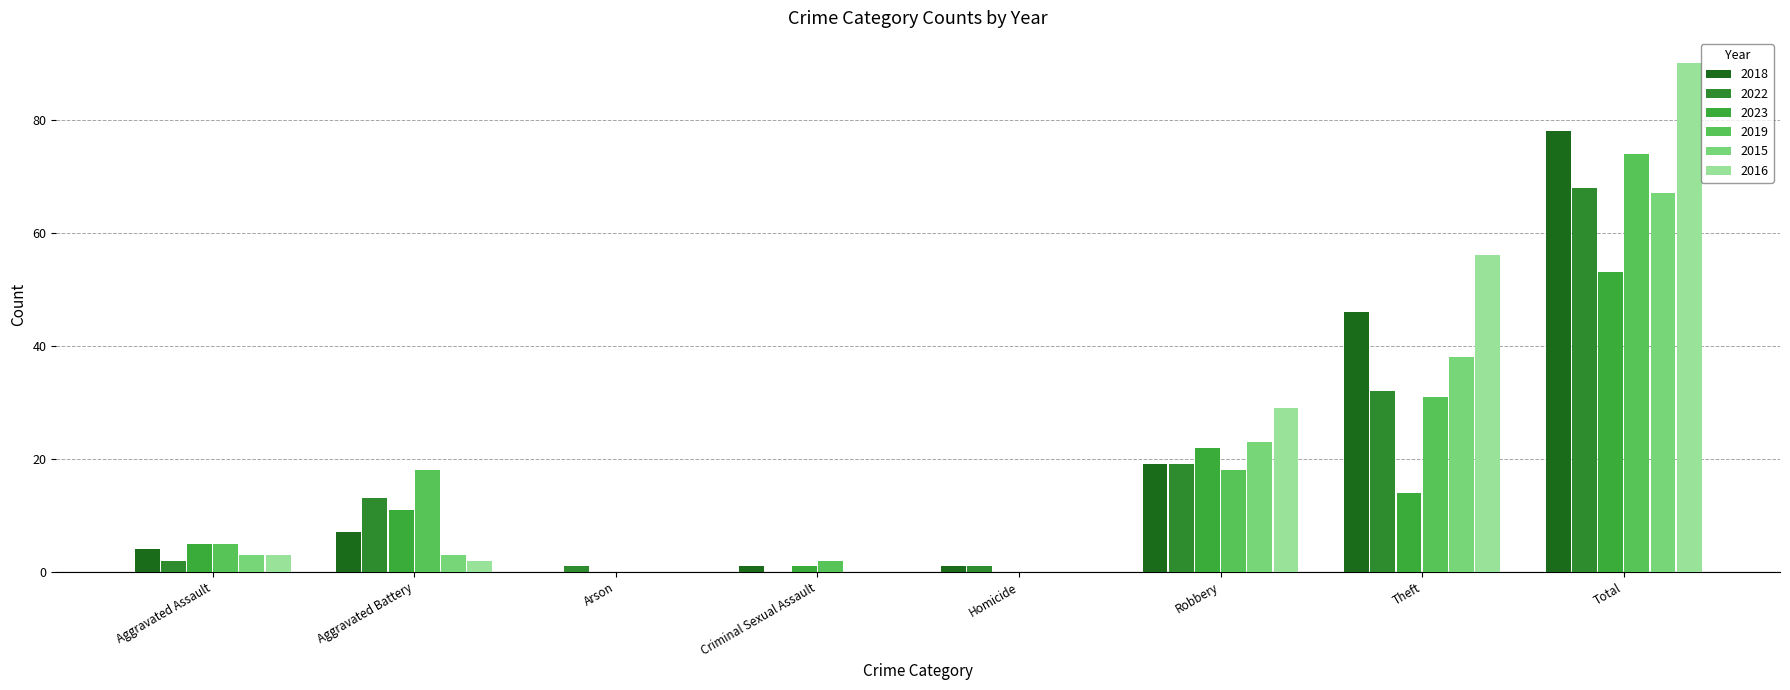

Where does the 2019 series first go above 18?

Theft